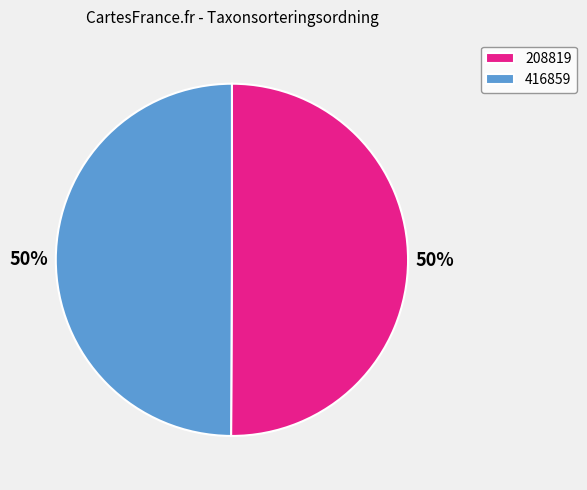

Is the sum of 416859 and 208819 greater than half?

Yes